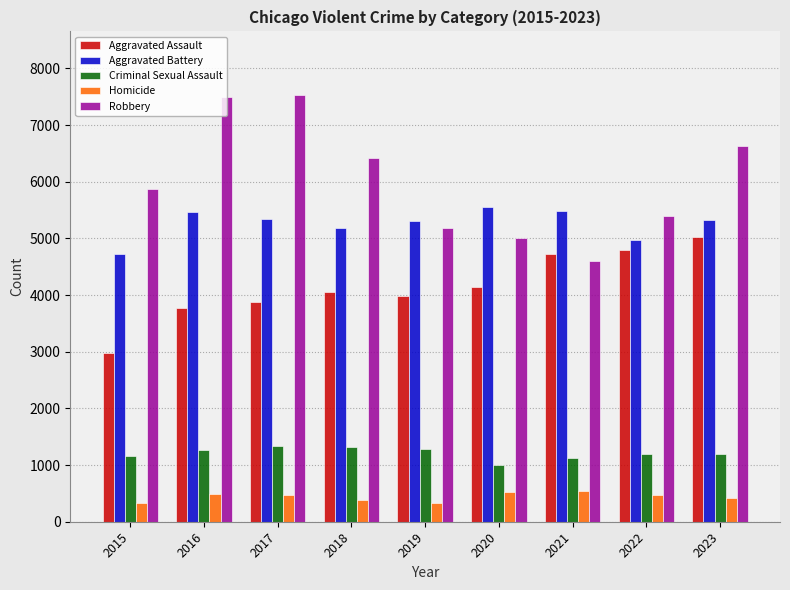

What is the maximum value shown in the chart?

7524